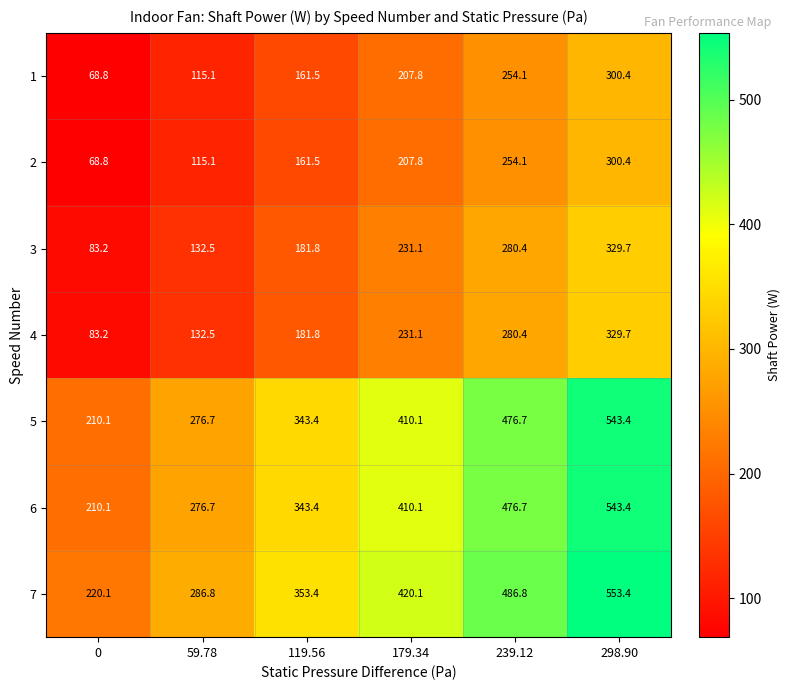

The 3 series shows 298.5 at 119.56. True or false?

False